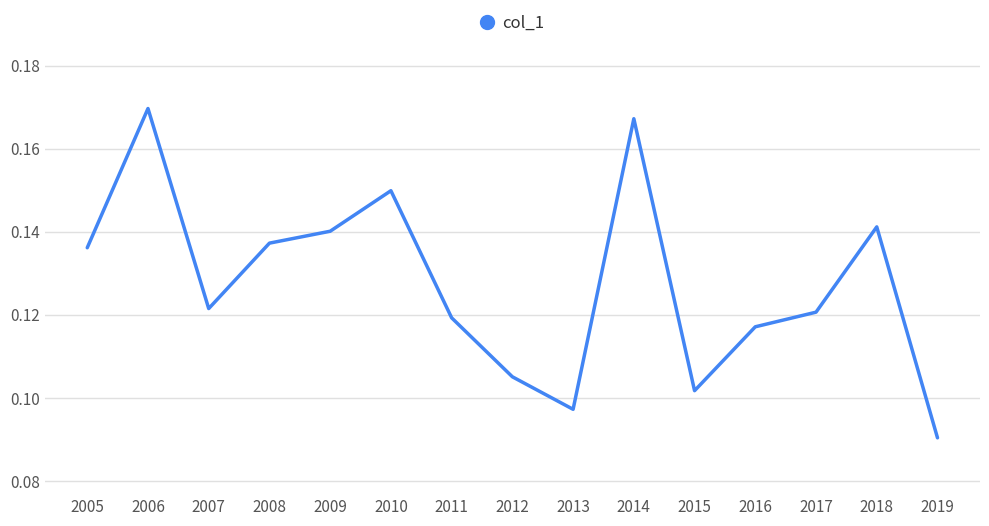

Which category has the lowest value across all series?

2019